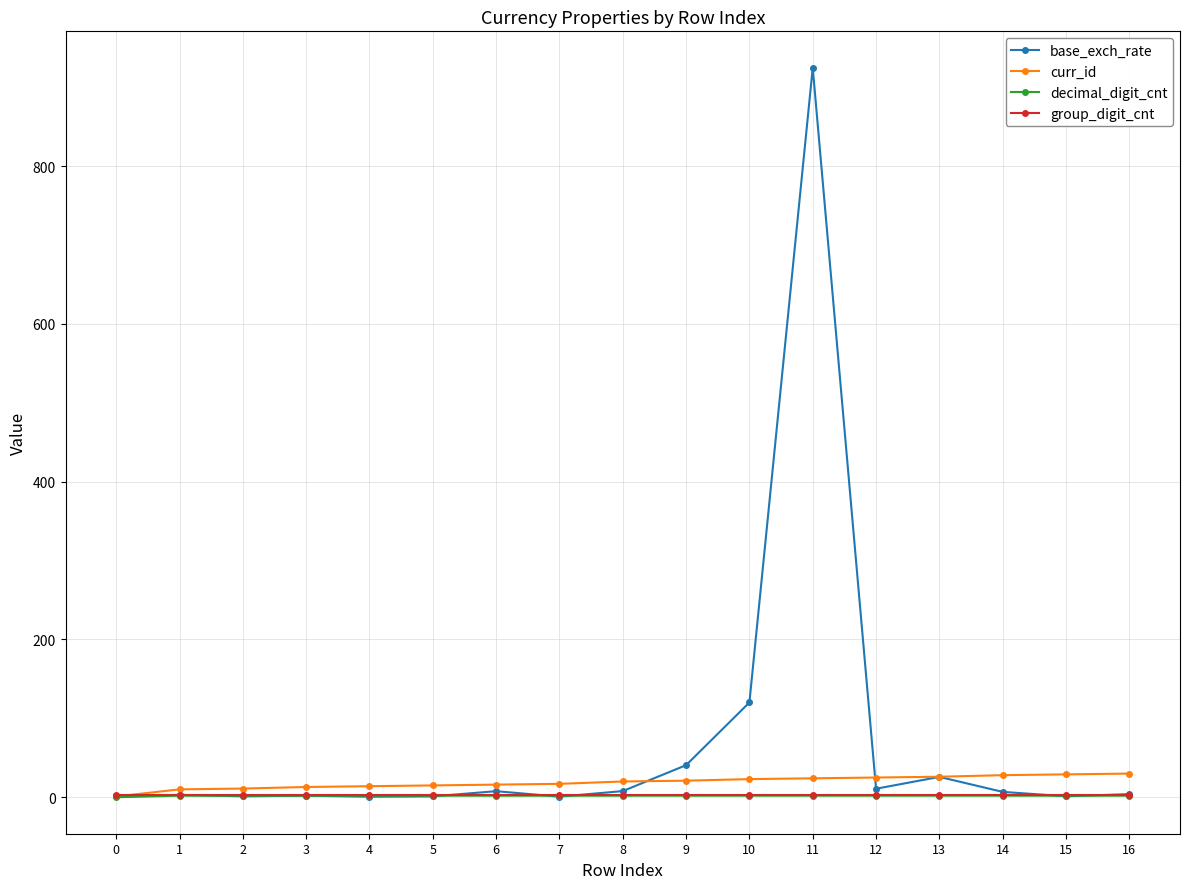

At which category is the sum across all series the highest?

11